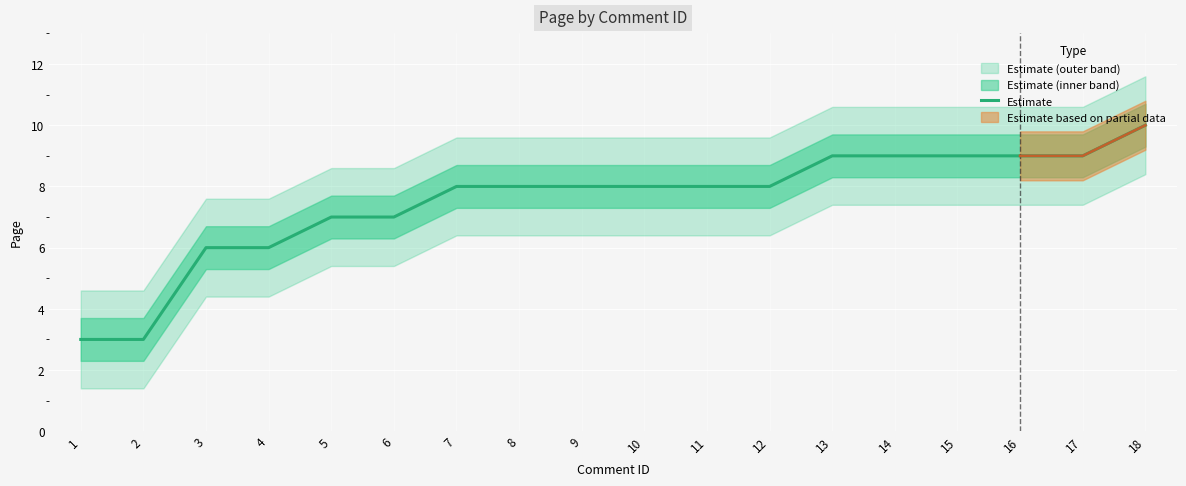

Is it true that the value at 12 is 4?

False